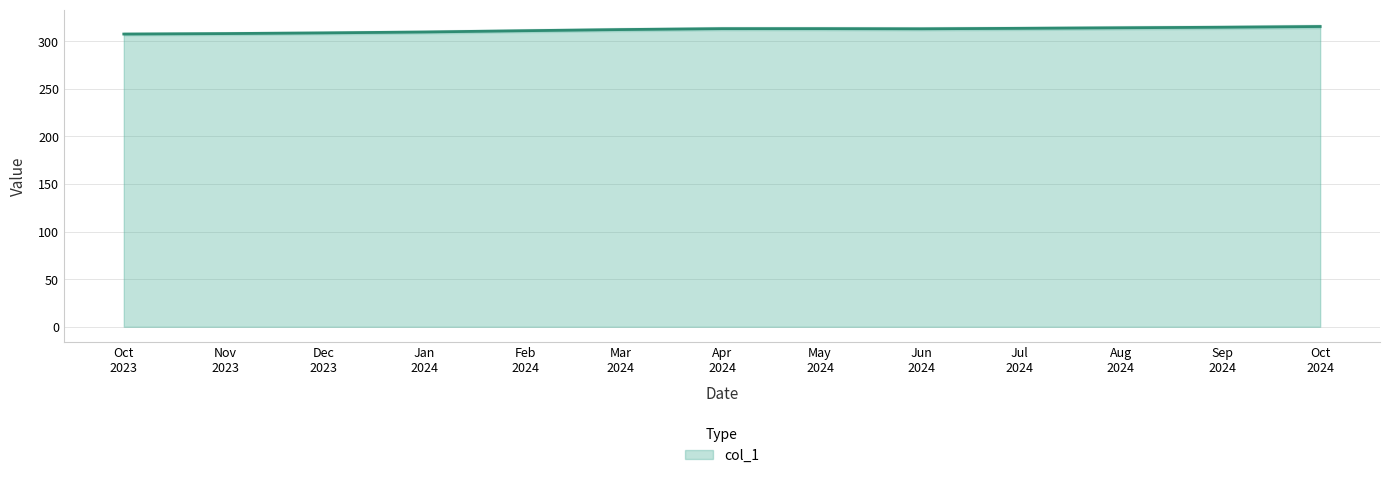

How many data points are less than 313?

6